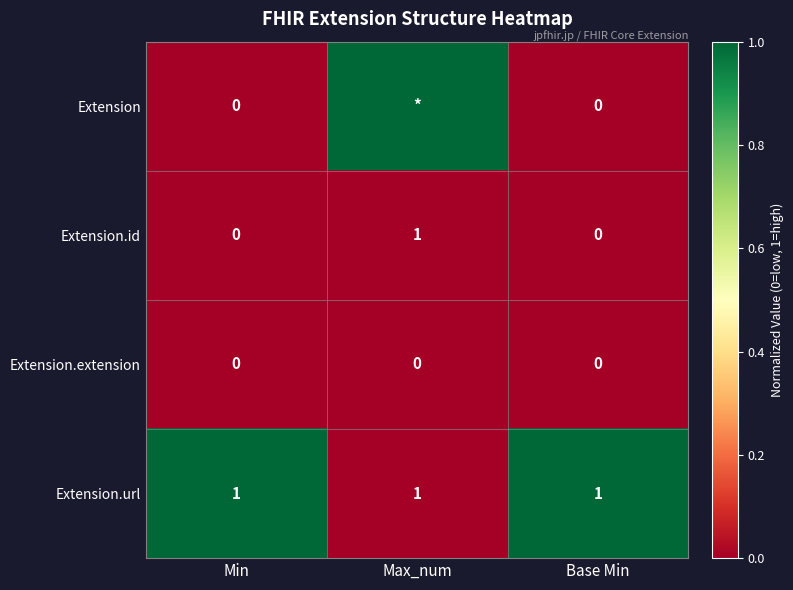

The Extension.url series shows 2 at Max_num. True or false?

False